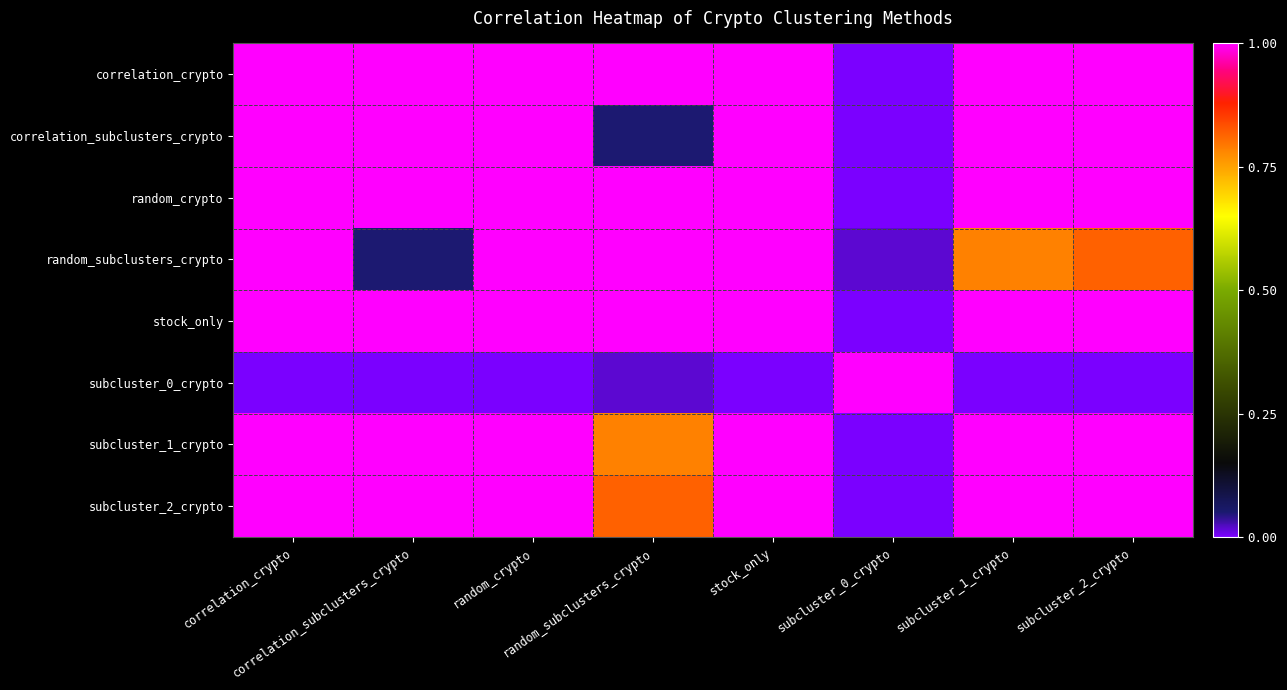

Reading left to right, transcribe all the data shown in this chart.

correlation_crypto: correlation_crypto=1.0	correlation_subclusters_crypto=1.0	random_crypto=1.0	random_subclusters_crypto=1.0	stock_only=1.0	subcluster_0_crypto=0.0	subcluster_1_crypto=1.0	subcluster_2_crypto=1.0
correlation_subclusters_crypto: correlation_crypto=1.0	correlation_subclusters_crypto=1.0	random_crypto=1.0	random_subclusters_crypto=0.1	stock_only=1.0	subcluster_0_crypto=0.0	subcluster_1_crypto=1.0	subcluster_2_crypto=1.0
random_crypto: correlation_crypto=1.0	correlation_subclusters_crypto=1.0	random_crypto=1.0	random_subclusters_crypto=1.0	stock_only=1.0	subcluster_0_crypto=0.0	subcluster_1_crypto=1.0	subcluster_2_crypto=1.0
random_subclusters_crypto: correlation_crypto=1.0	correlation_subclusters_crypto=0.1	random_crypto=1.0	random_subclusters_crypto=1.0	stock_only=1.0	subcluster_0_crypto=0.0	subcluster_1_crypto=0.8	subcluster_2_crypto=0.8
stock_only: correlation_crypto=1.0	correlation_subclusters_crypto=1.0	random_crypto=1.0	random_subclusters_crypto=1.0	stock_only=1.0	subcluster_0_crypto=0.0	subcluster_1_crypto=1.0	subcluster_2_crypto=1.0
subcluster_0_crypto: correlation_crypto=0.0	correlation_subclusters_crypto=0.0	random_crypto=0.0	random_subclusters_crypto=0.0	stock_only=0.0	subcluster_0_crypto=1.0	subcluster_1_crypto=0.0	subcluster_2_crypto=0.0
subcluster_1_crypto: correlation_crypto=1.0	correlation_subclusters_crypto=1.0	random_crypto=1.0	random_subclusters_crypto=0.8	stock_only=1.0	subcluster_0_crypto=0.0	subcluster_1_crypto=1.0	subcluster_2_crypto=1.0
subcluster_2_crypto: correlation_crypto=1.0	correlation_subclusters_crypto=1.0	random_crypto=1.0	random_subclusters_crypto=0.8	stock_only=1.0	subcluster_0_crypto=0.0	subcluster_1_crypto=1.0	subcluster_2_crypto=1.0